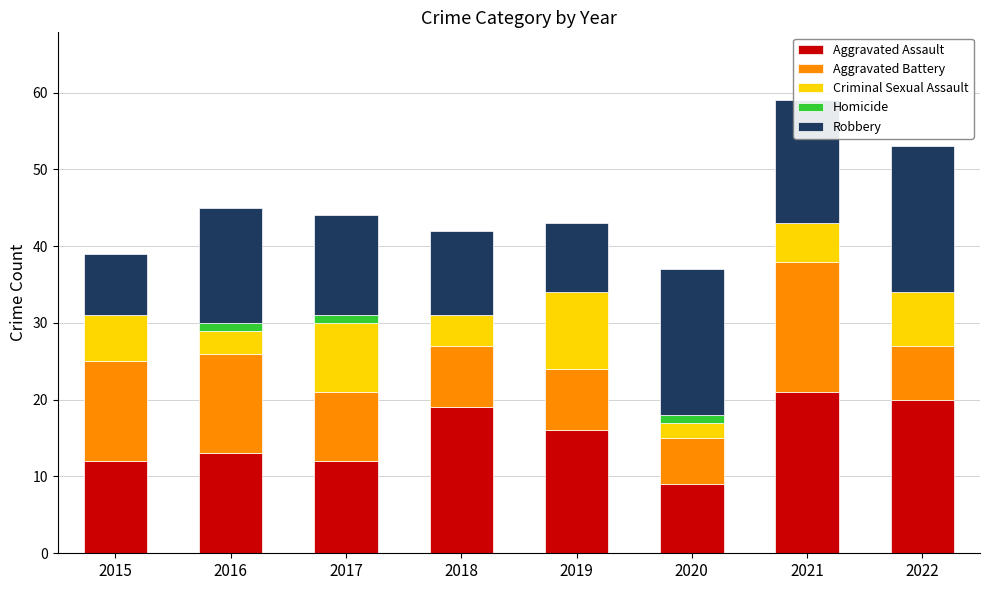

What is the highest value of the Aggravated Assault series?

21